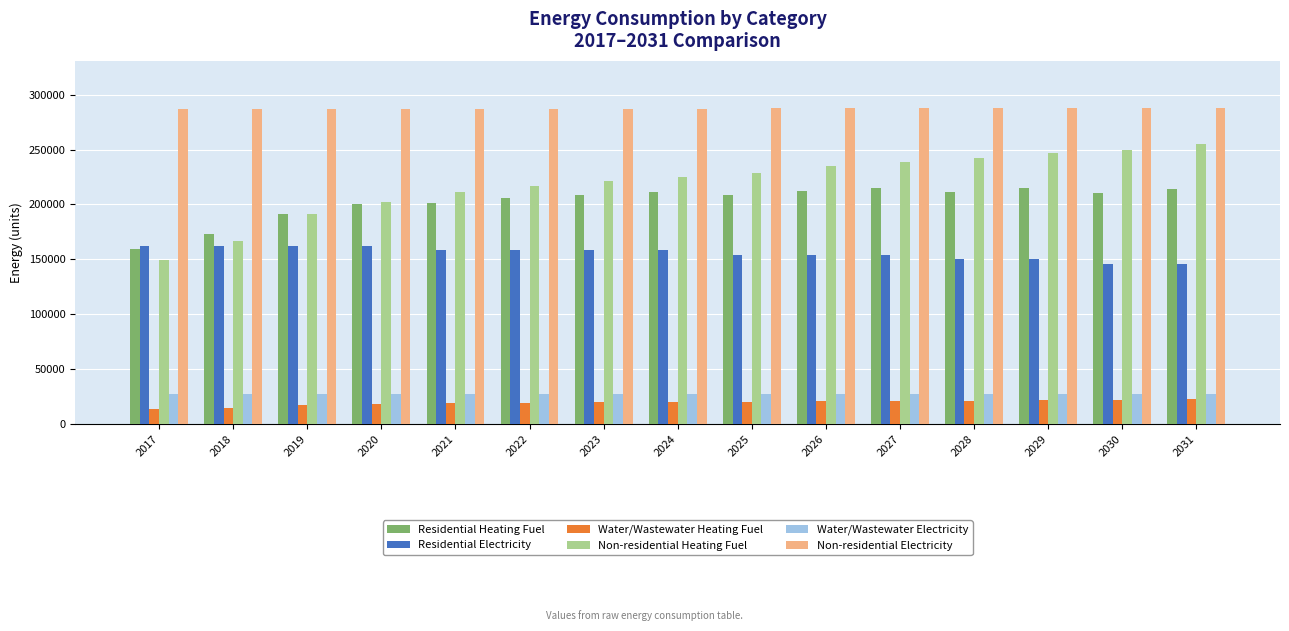

Where does the Non-residential Electricity series first go above 287342?

2024